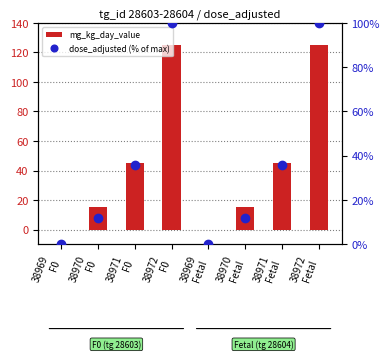

At which label is dose_adjusted (% of max) closest to 50?

38971
F0